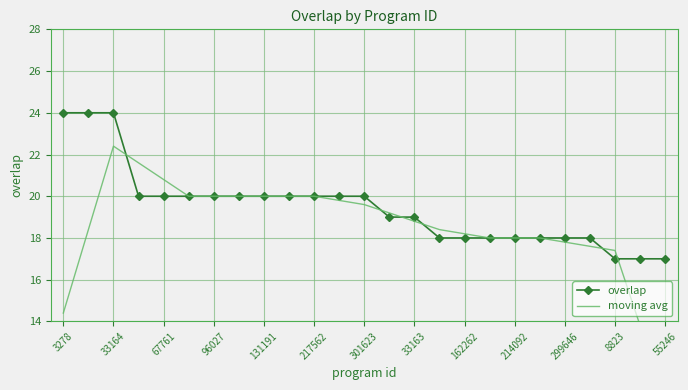

What is the greatest value displayed?

24.0